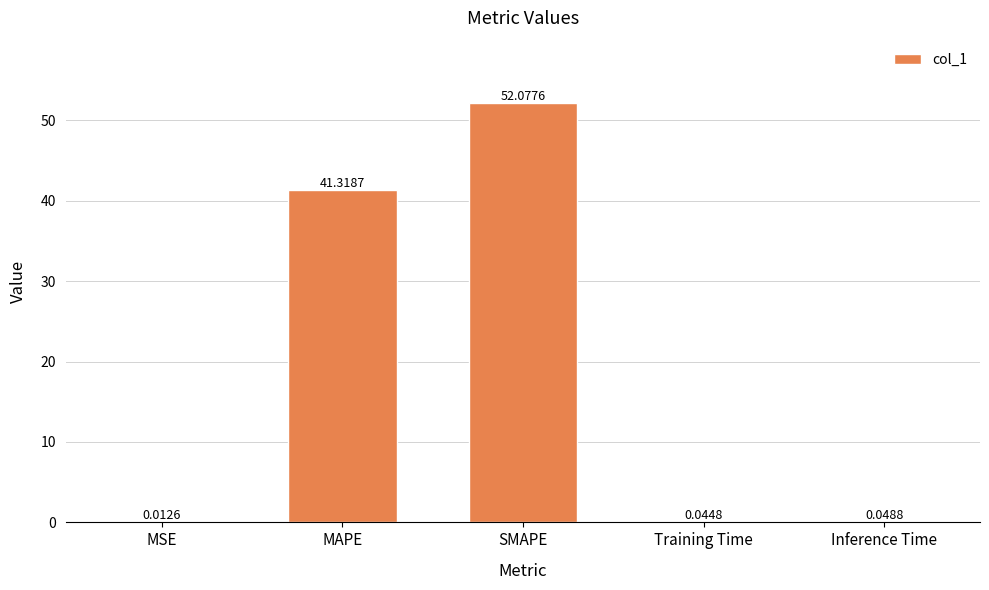

What is the average value?

18.7